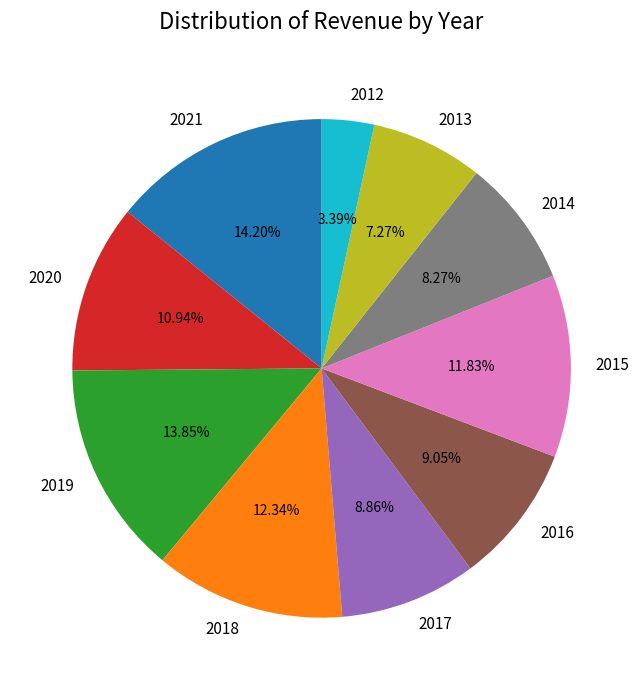

To the nearest percent, what is the difference between the 2020 and 2015 slice percentages?

1%